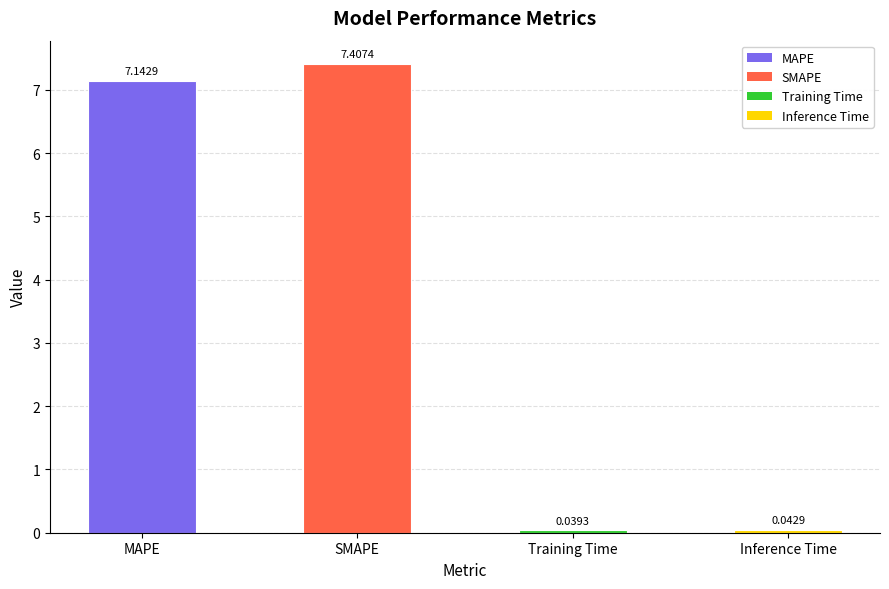

List the labels in order of value, largest first.

SMAPE, MAPE, Inference Time, Training Time